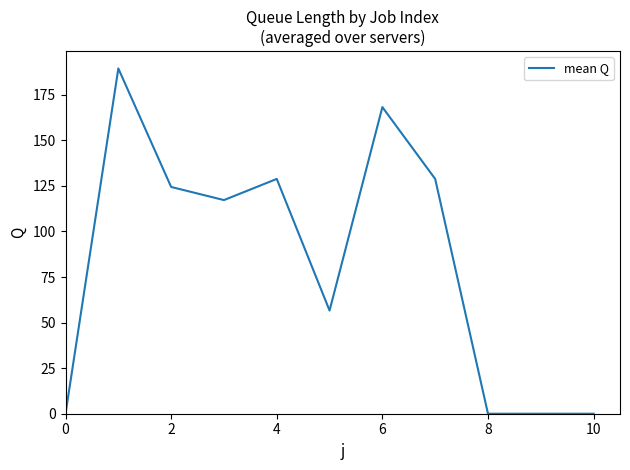

Reading left to right, what are all the values shown in this chart?

0.0	189.4	124.4	117.2	128.8	56.6	168.2	128.8	0.0	0.0	0.0